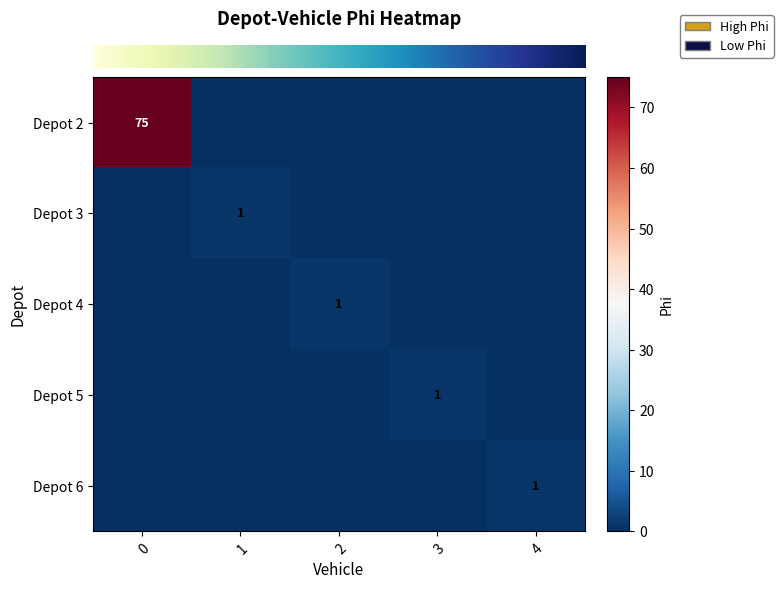

Rank the categories by row_1 value from lowest to highest.

0, 2, 3, 4, 1